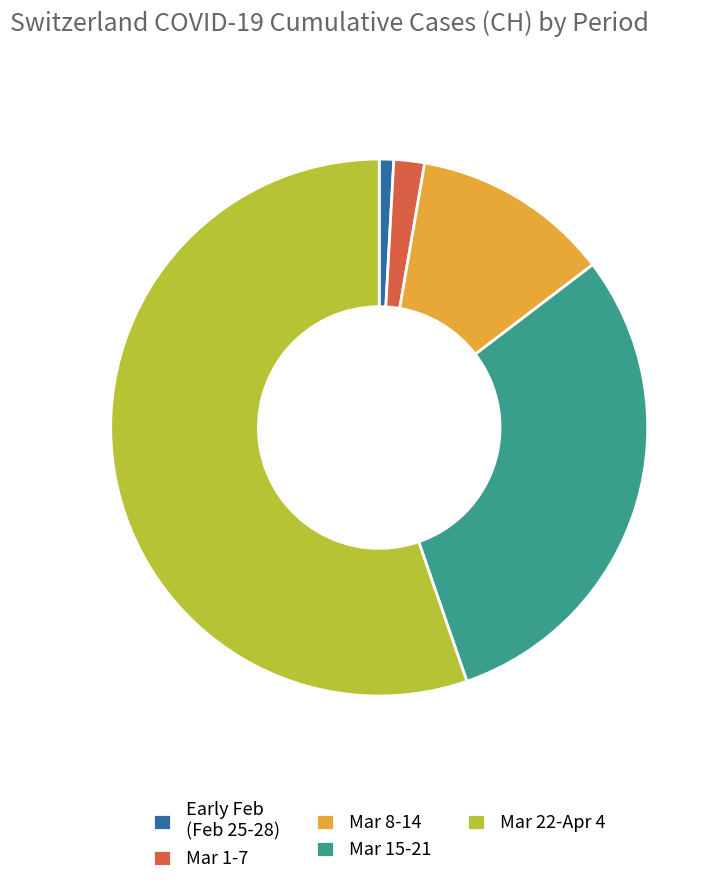

What is the largest slice in the pie chart?

Mar 22-Apr 4